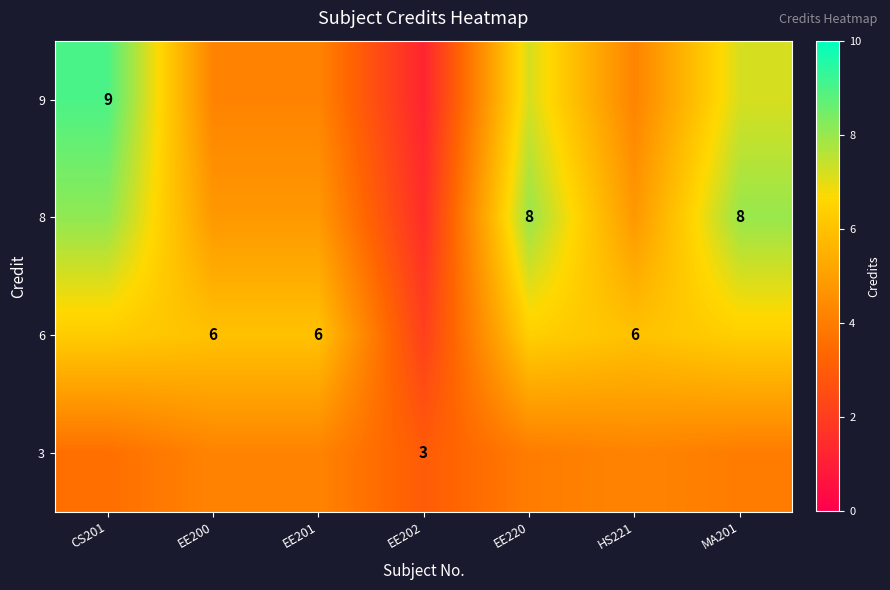

At which label is row_0 closest to 5?

EE200